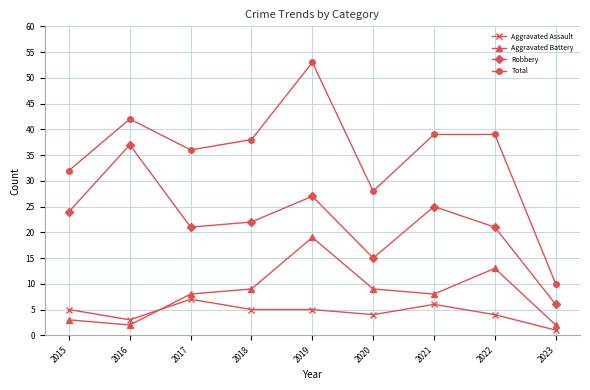

Which category has the lowest value across all series?

2023